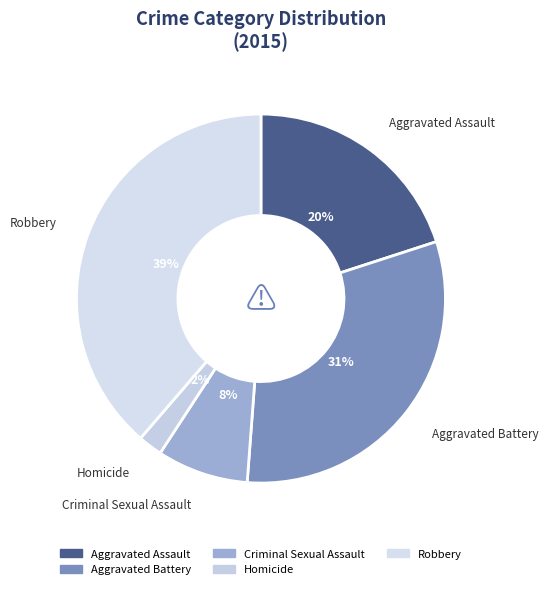

Rank the categories by value from lowest to highest.

Homicide, Criminal Sexual Assault, Aggravated Assault, Aggravated Battery, Robbery